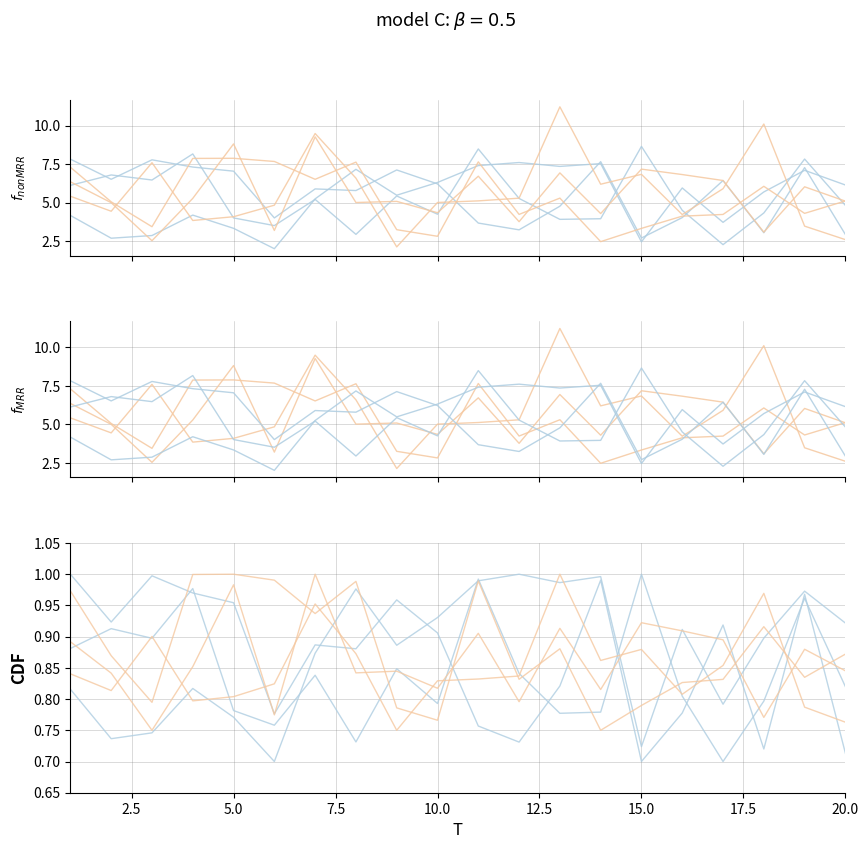

What is the spread (max minus min) of values at 20.0?

0.2